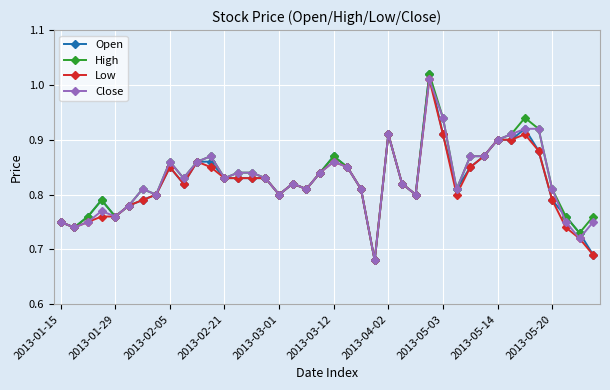

At how many categories does at least one series exceed 0?

40